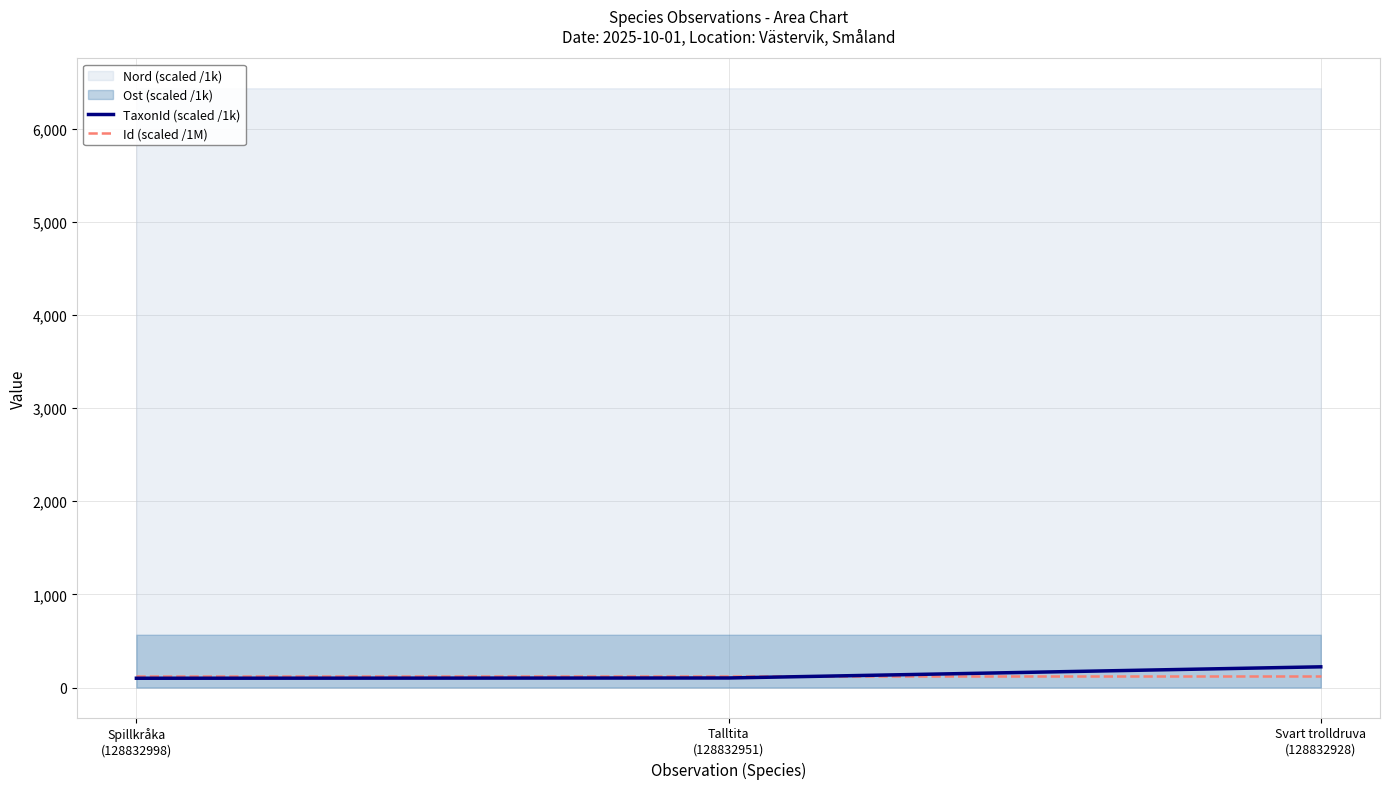

Does the chart have visible grid lines?

Yes